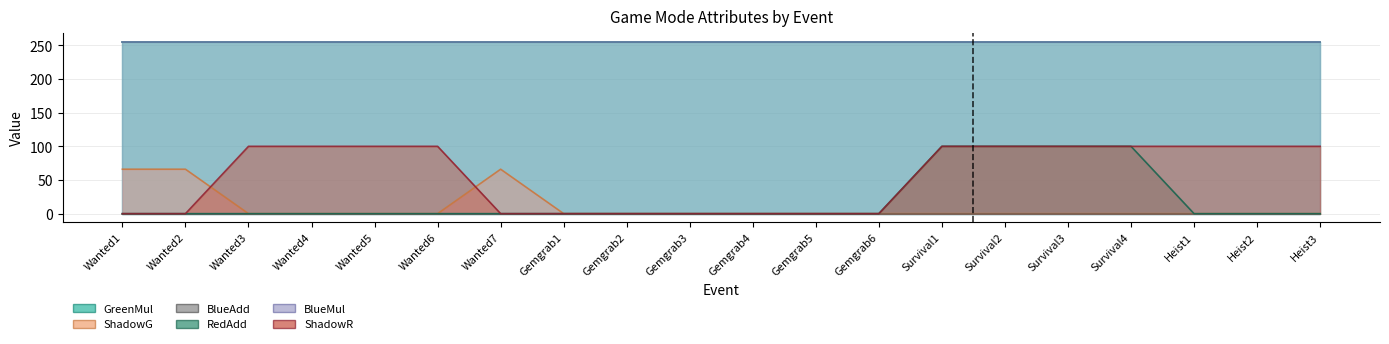

What is the difference between the second highest and second lowest values in the RedAdd series?

100